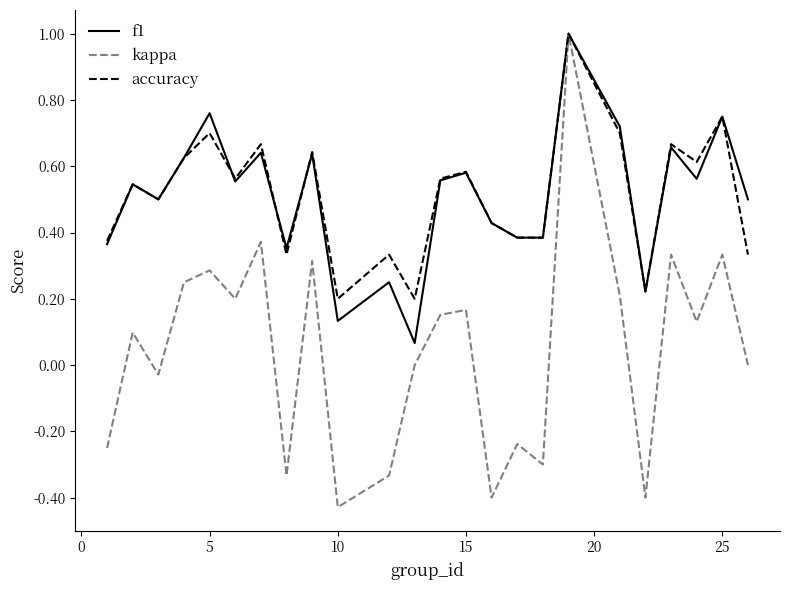

Which series has the largest range (max minus min)?

kappa